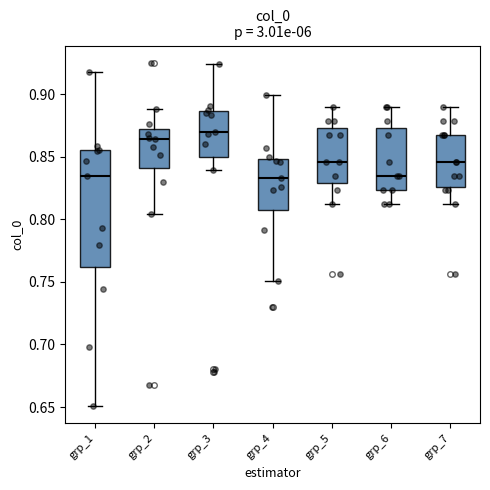

Which box is the tallest, from its lower edge to its upper edge?

grp_1